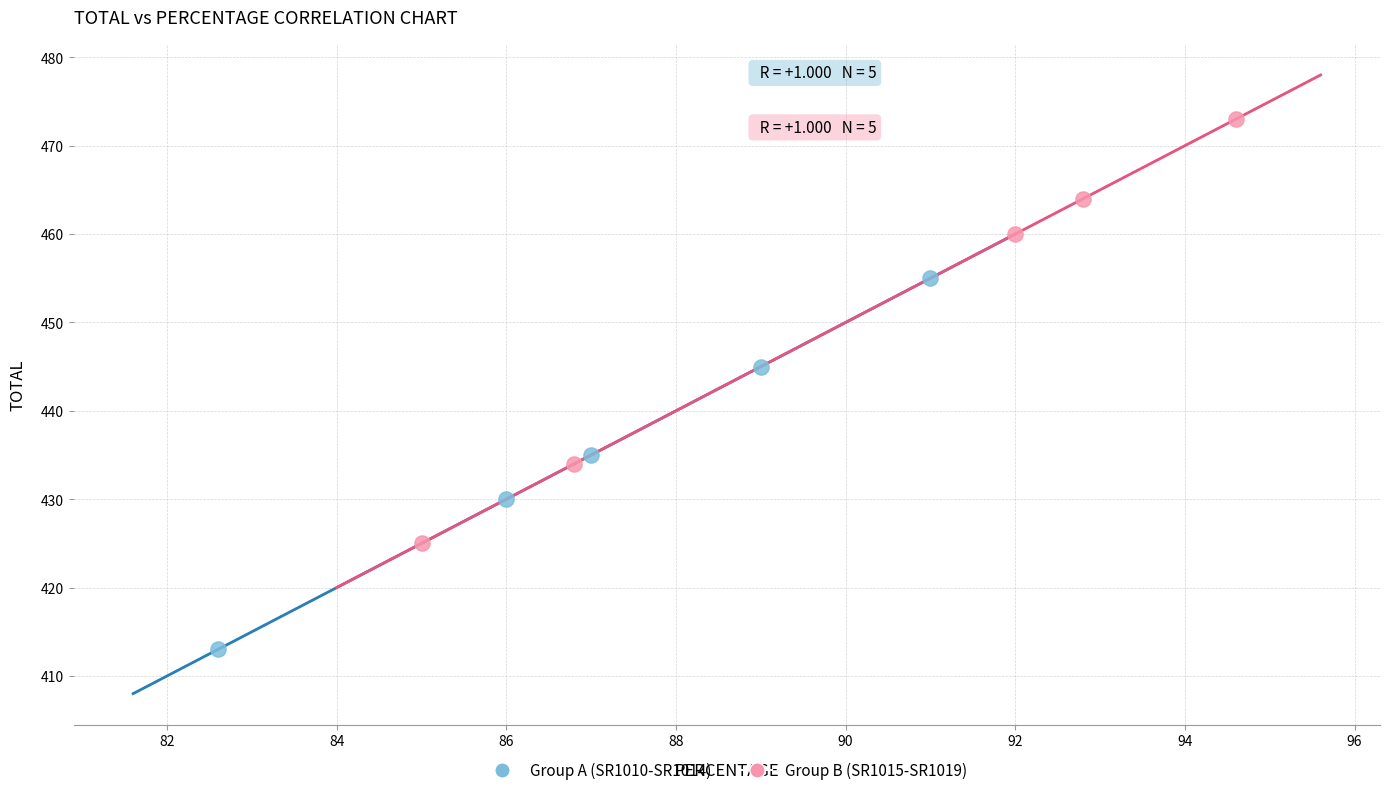

Which series has the largest Y range (max minus min)?

Group B (SR1015-SR1019)